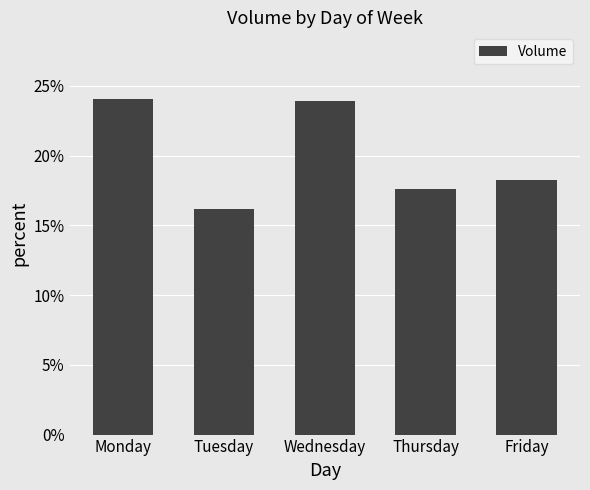

True or false: the data shows 0.2 at Friday.

True